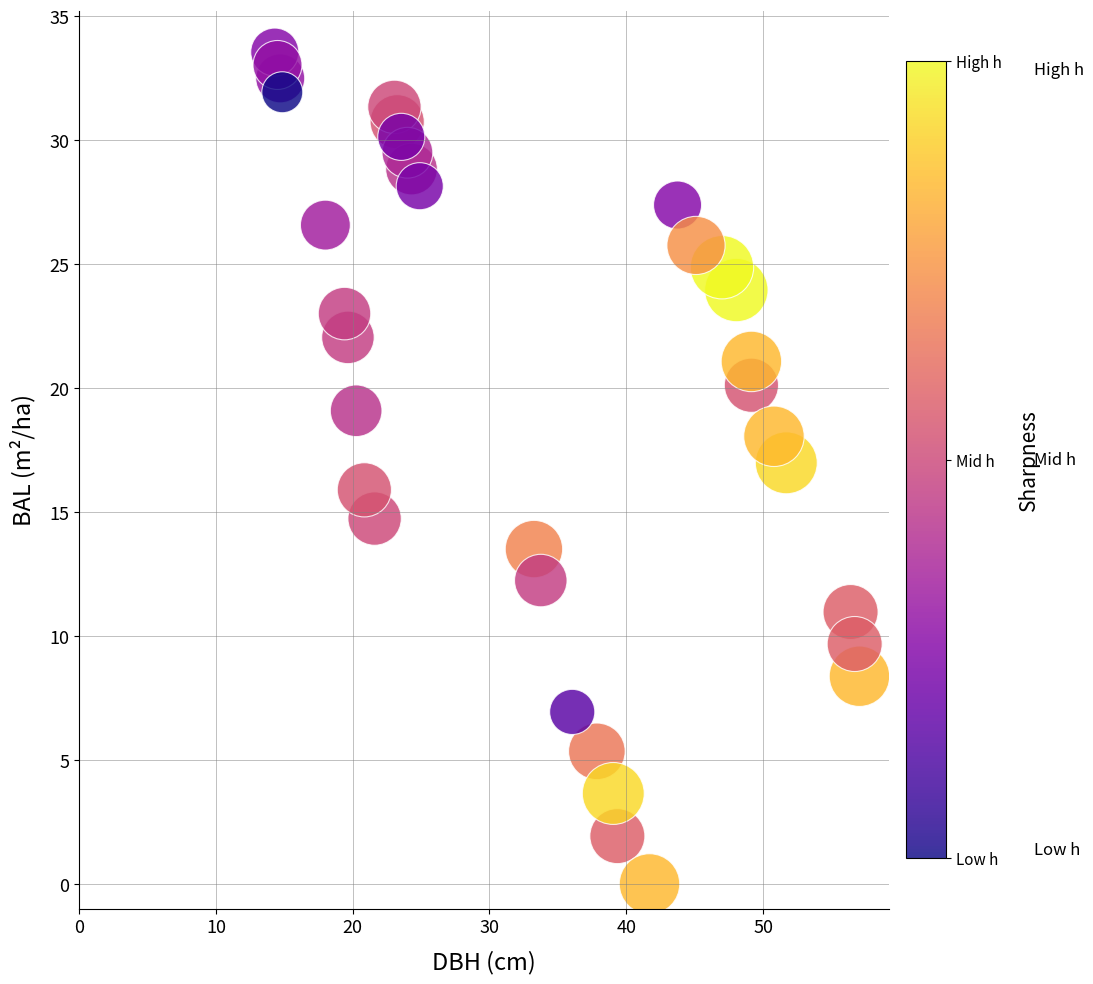

What is the range of Y values (max minus min)?

33.6